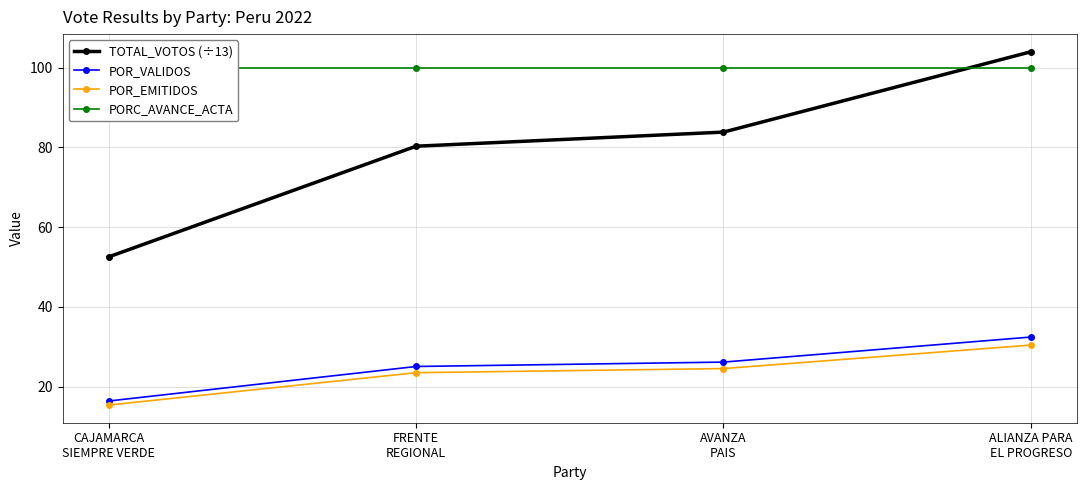

What is the label of the 1st point from the right?

ALIANZA PARA
EL PROGRESO